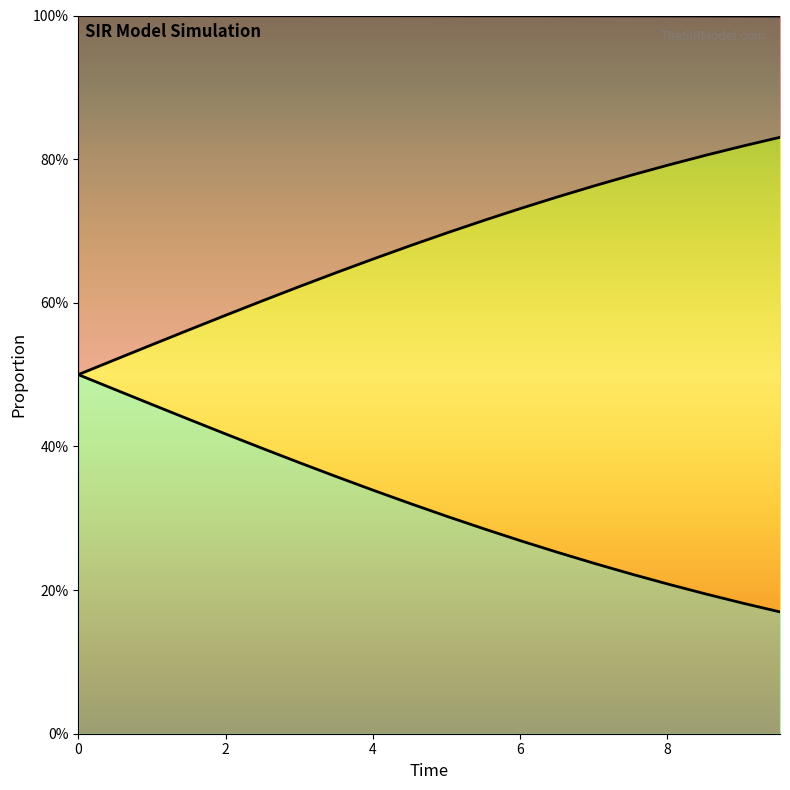

What is the average value of the D series?

0.7